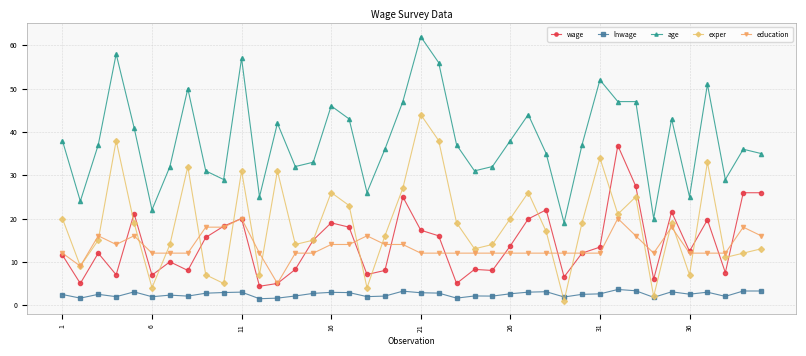

What is the value of the education point at the 3rd from the left?

16.0